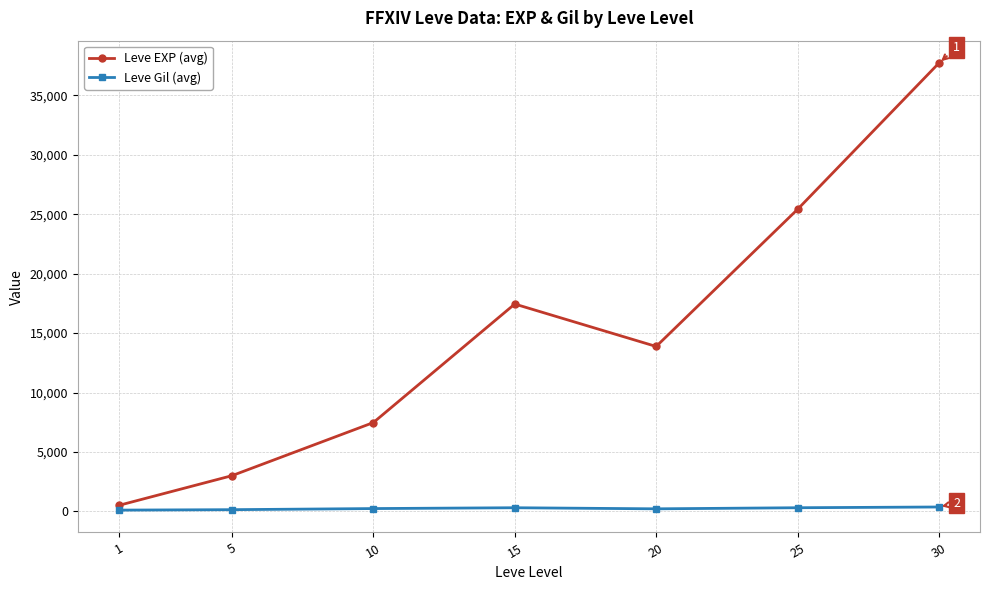

True or false: Leve Gil (avg) has a value of 312.0 at 15.

True